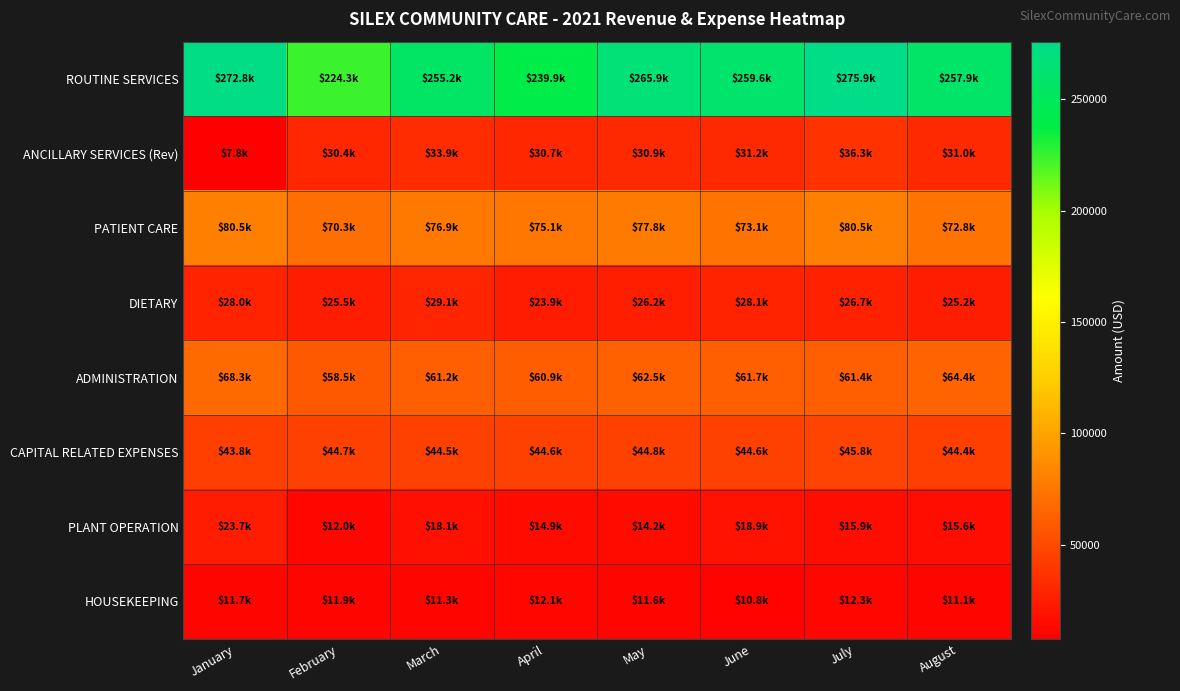

Rank the series by their maximum value, from lowest to highest.

HOUSEKEEPING, PLANT OPERATION, DIETARY, ANCILLARY SERVICES (Rev), CAPITAL RELATED EXPENSES, ADMINISTRATION, PATIENT CARE, ROUTINE SERVICES